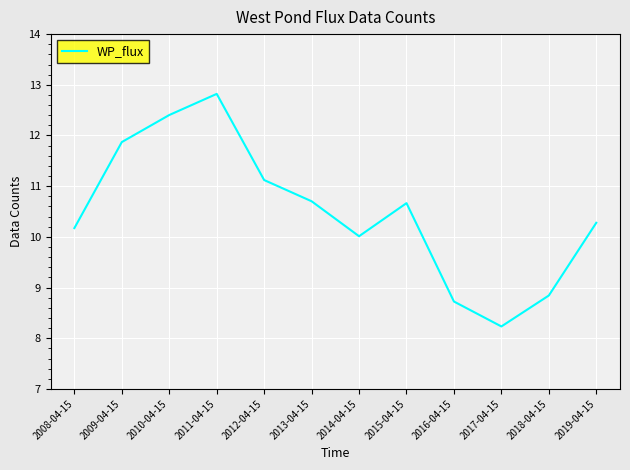

What is the difference between the values at 2018-04-15 and 2016-04-15?

0.1